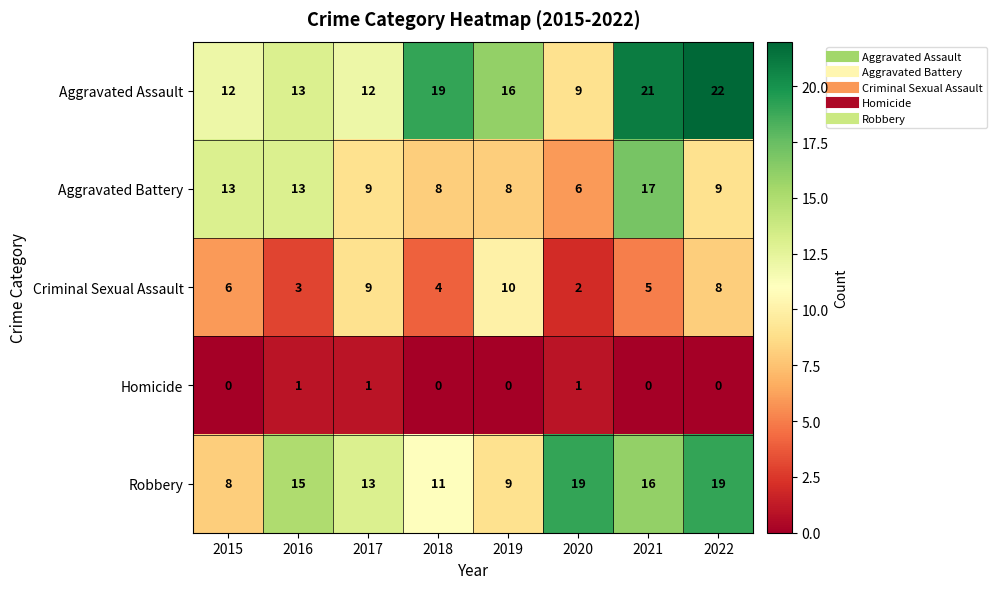

At how many categories does at least one series exceed 12?

8